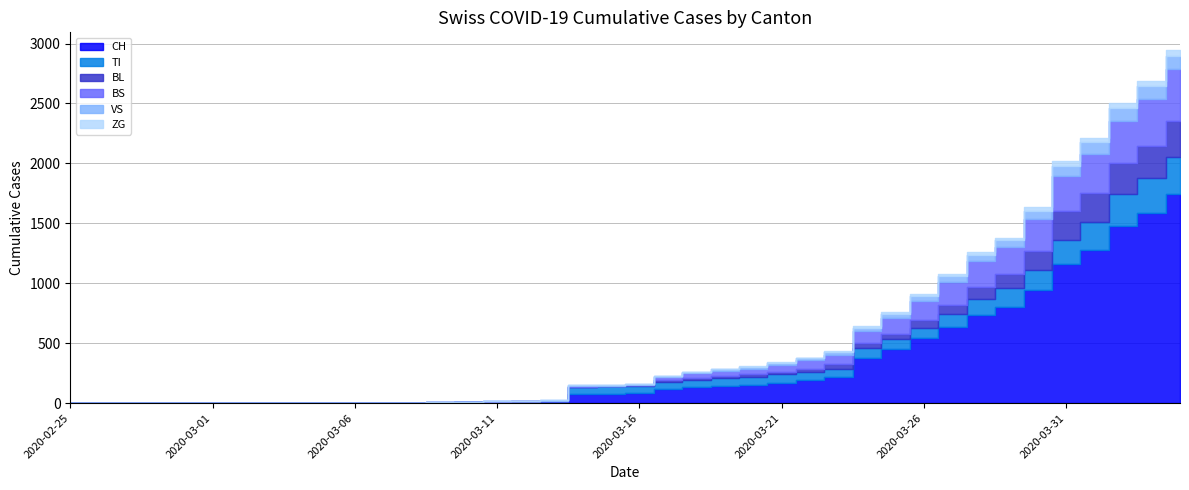

Reading left to right, transcribe all the data shown in this chart.

CH: 0	0	0	0	0	0	0	0	0	2	3	3	3	5	6	11	12	14	76	79	82	116	134	146	155	172	192	218	380	449	540	634	736	806	948	1160	1279	1480	1588	1742
VS: 0	0	0	2	2	2	2	2	2	2	2	2	2	2	2	3	3	5	6	6	8	11	11	12	15	17	19	24	25	35	41	50	53	54	71	81	96	104	109	112
ZG: 0	0	0	0	0	0	0	0	0	0	0	0	0	0	0	0	0	0	0	0	0	1	5	5	5	5	5	5	12	18	18	18	21	21	29	39	40	41	44	46
TI: 0	0	0	0	0	0	0	0	0	0	0	0	0	0	0	0	0	0	61	61	61	62	62	65	67	68	70	71	80	85	91	107	136	155	165	202	229	263	287	314
BL: 0	0	0	0	0	0	0	0	0	0	0	0	0	1	2	2	2	2	2	5	5	13	16	16	18	21	21	35	40	46	65	76	100	115	158	242	249	262	266	298
BS: 0	0	0	0	0	0	0	0	0	0	0	0	0	0	0	4	4	4	4	0	4	25	36	44	46	57	73	78	105	128	155	191	211	228	263	292	323	350	397	434